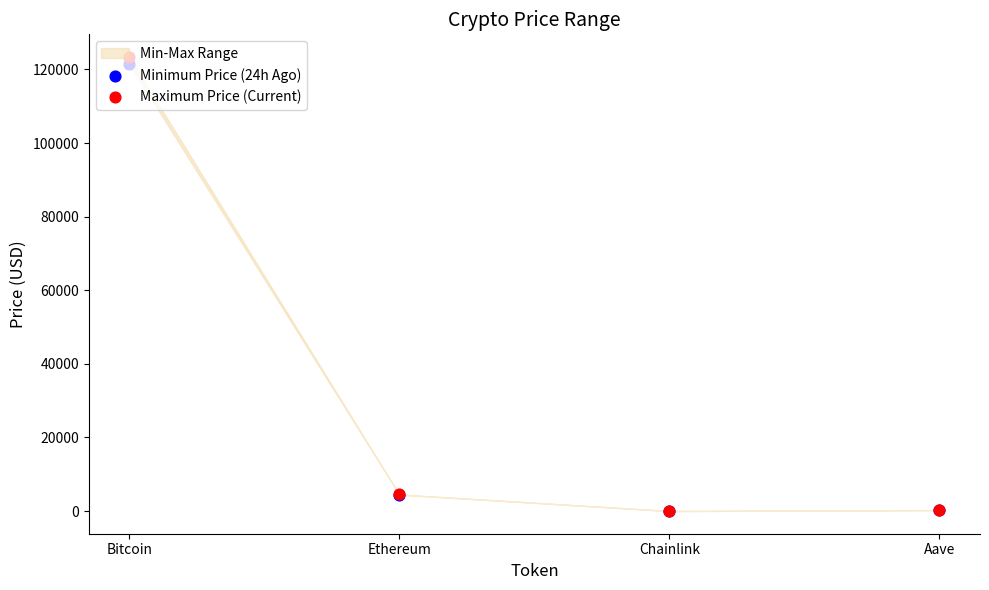

What is the total value across all series at Aave?

561.6